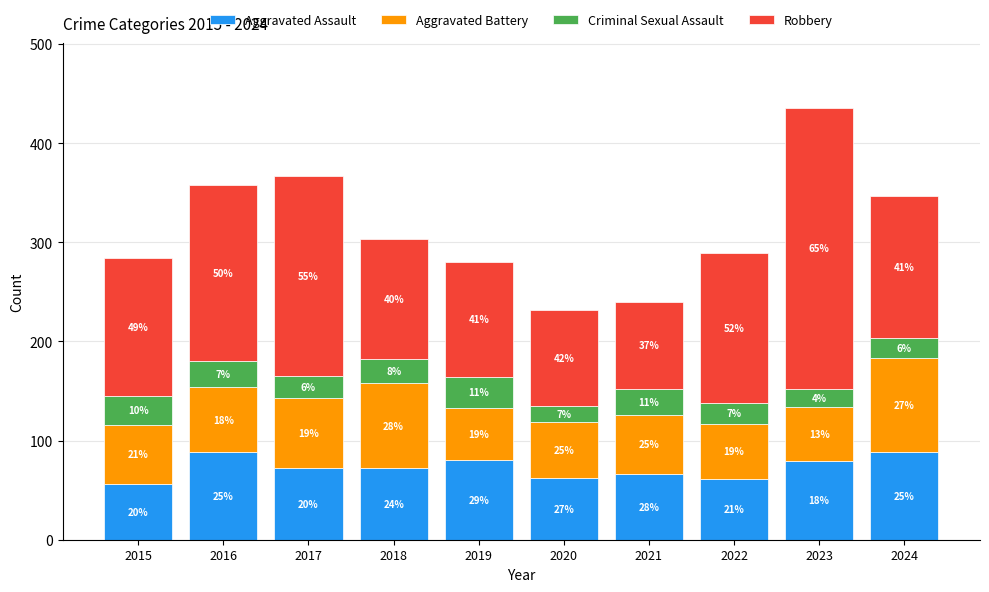

Which has a higher value, 2016 or 2020?

2016